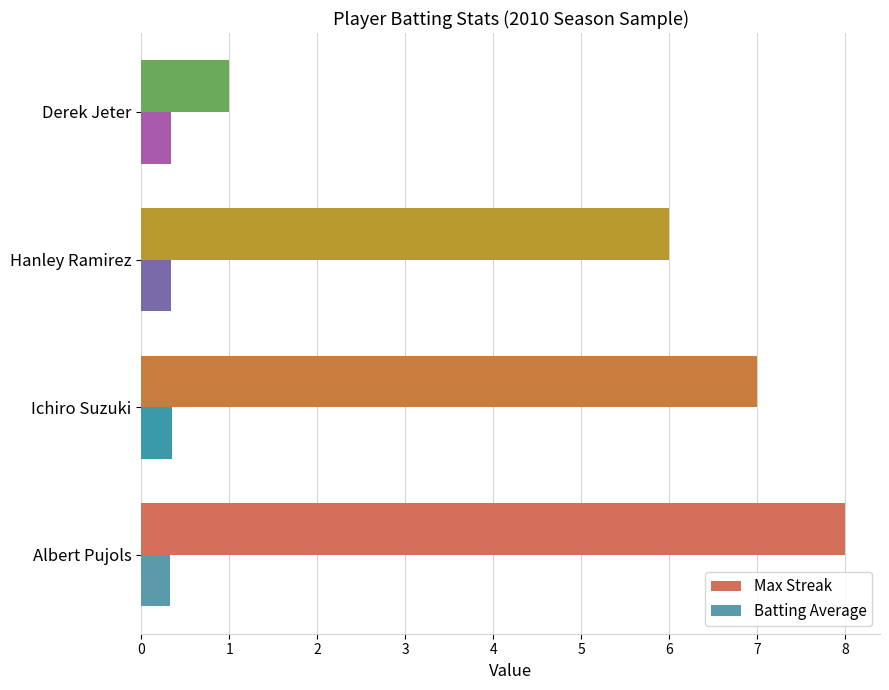

What is the maximum value for Batting Average?

0.4